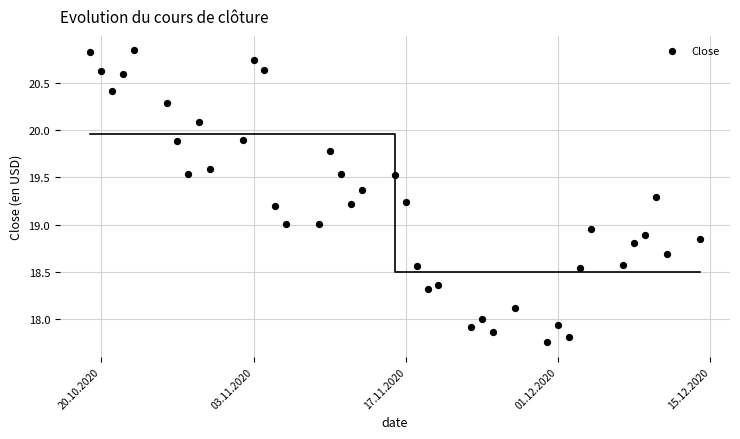

What is the range of X values (max minus min)?

56.0